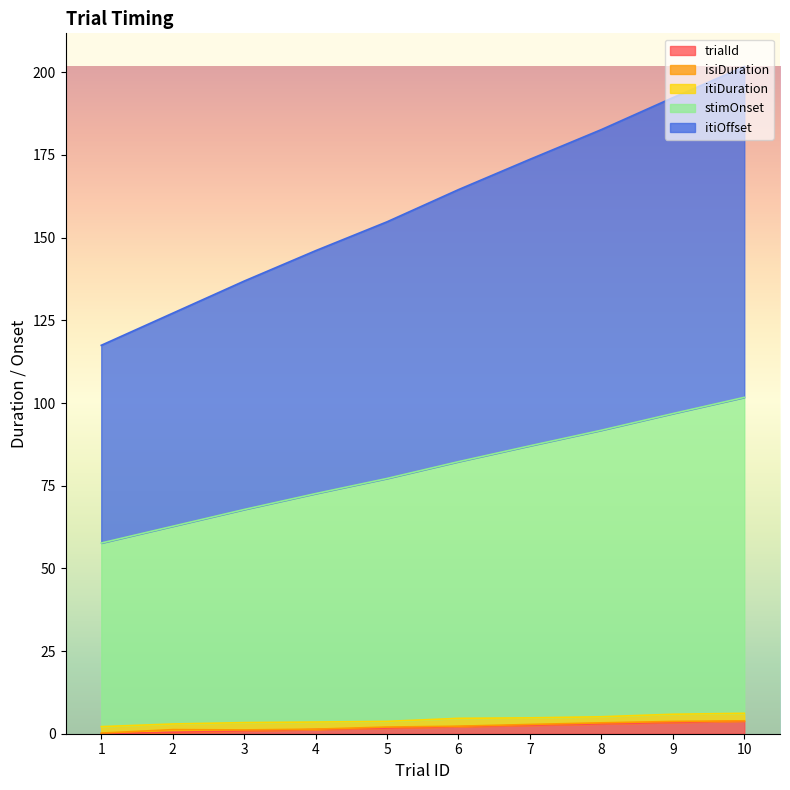

Does the chart display data point markers on the line(s)?

No